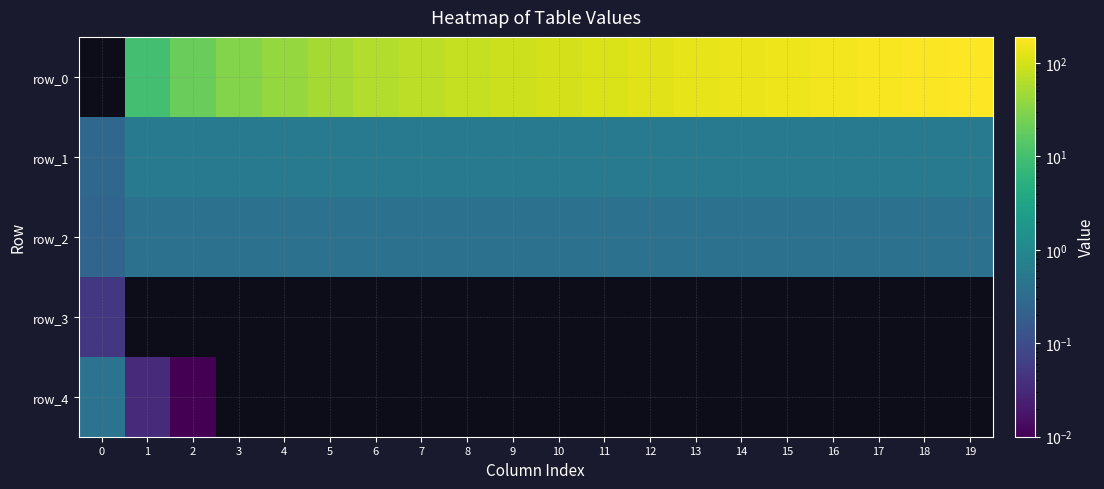

What is the maximum value for row_2?

0.4